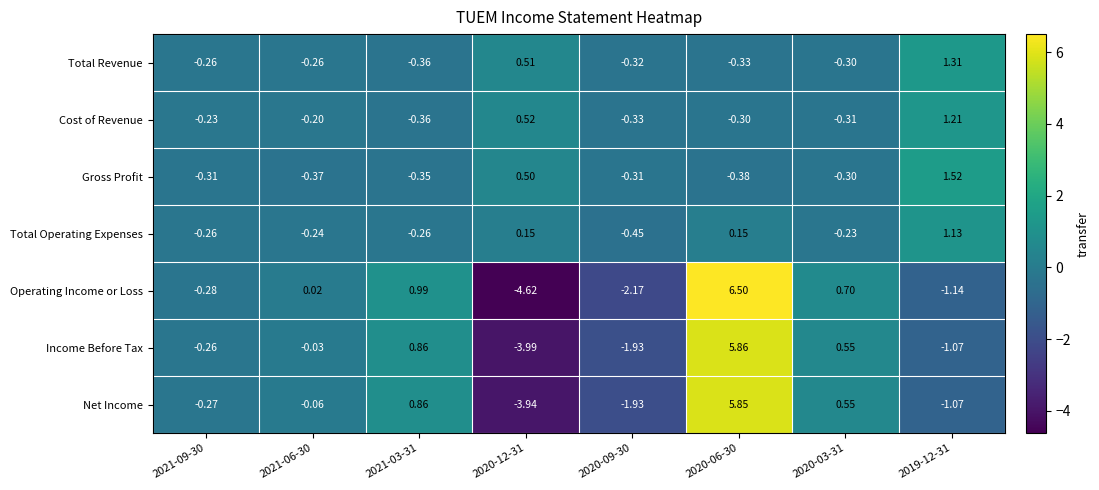

Which label corresponds to the smallest value in the chart?

2020-12-31